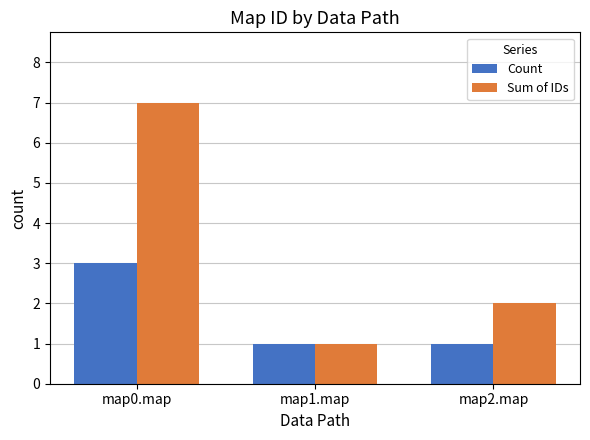

What is the lowest value of the Count series?

1